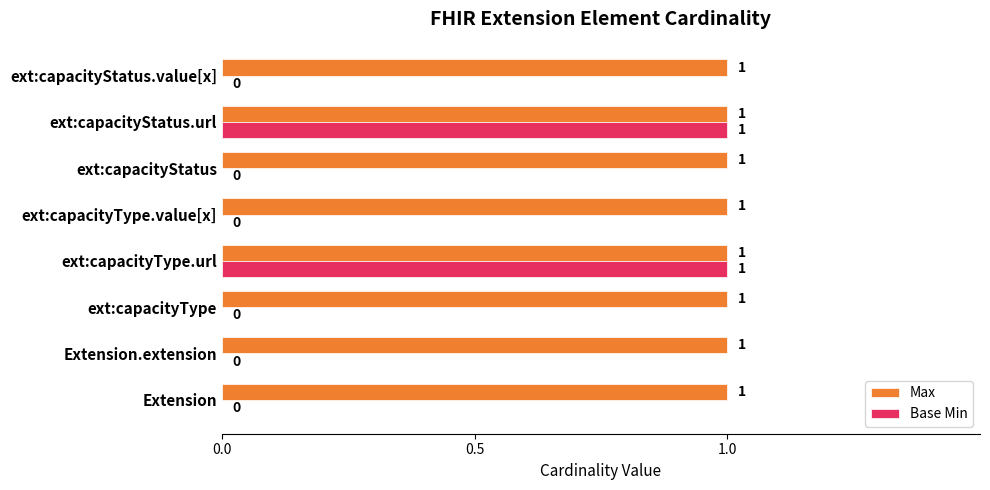

Is the value of Base Min at ext:capacityType.value[x] greater than the value of Max at ext:capacityStatus.value[x]?

No